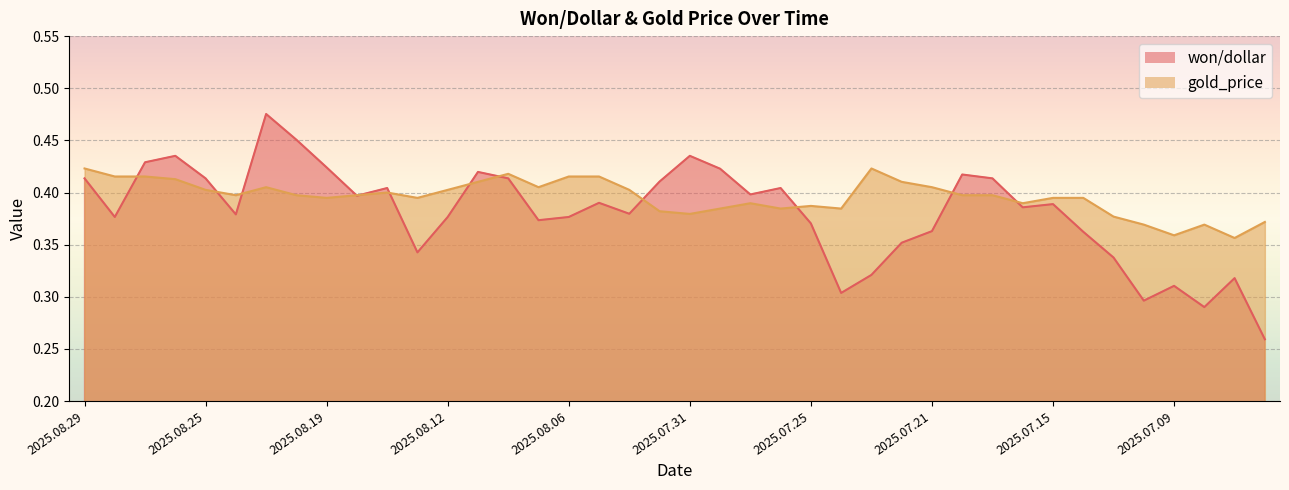

After their last crossing, which series has the higher values: gold_price or won/dollar?

gold_price